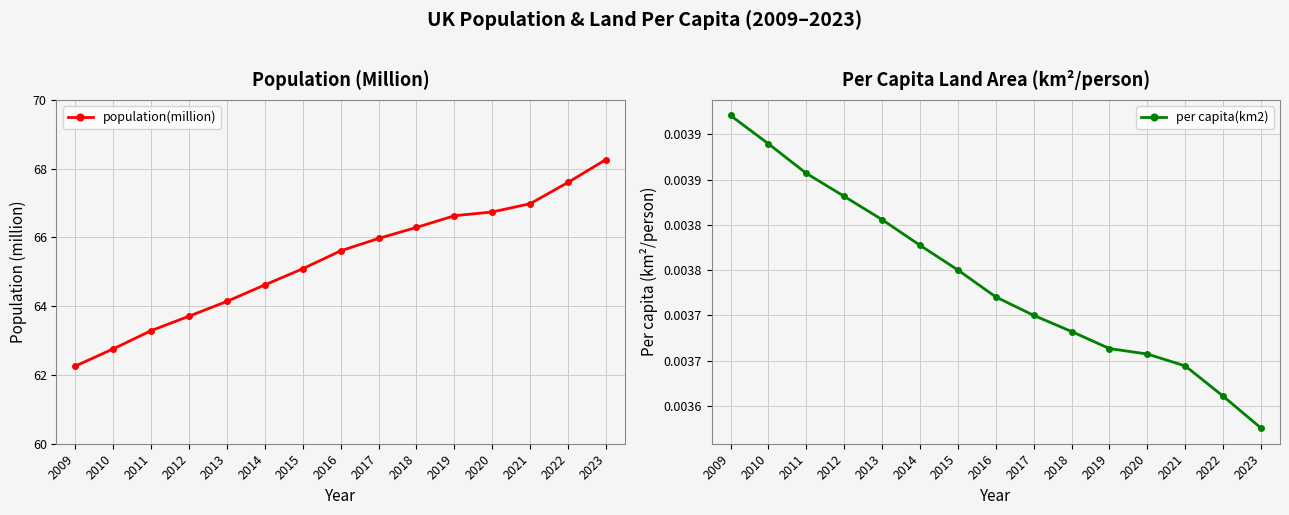

At which label is population(million) closest to 65?

2015